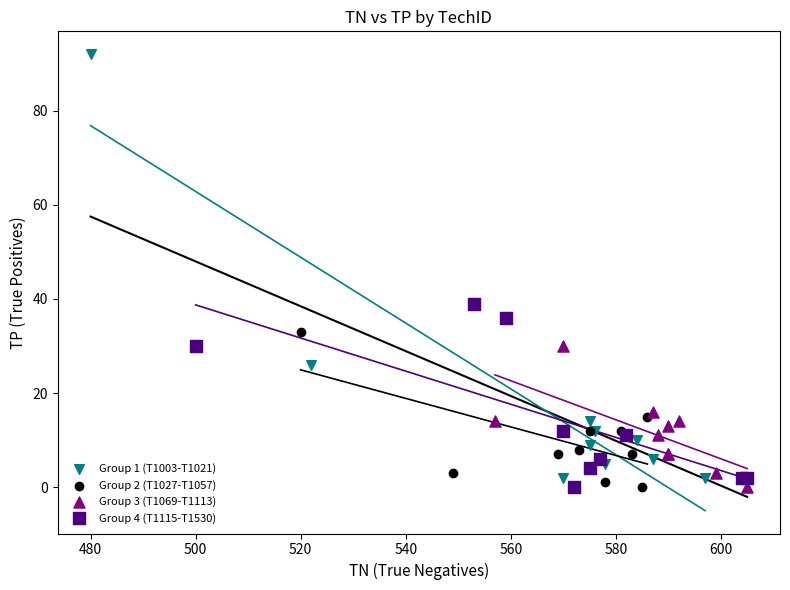

What are all the series names shown in the legend?

Group 1 (T1003-T1021), Group 2 (T1027-T1057), Group 3 (T1069-T1113), Group 4 (T1115-T1530)